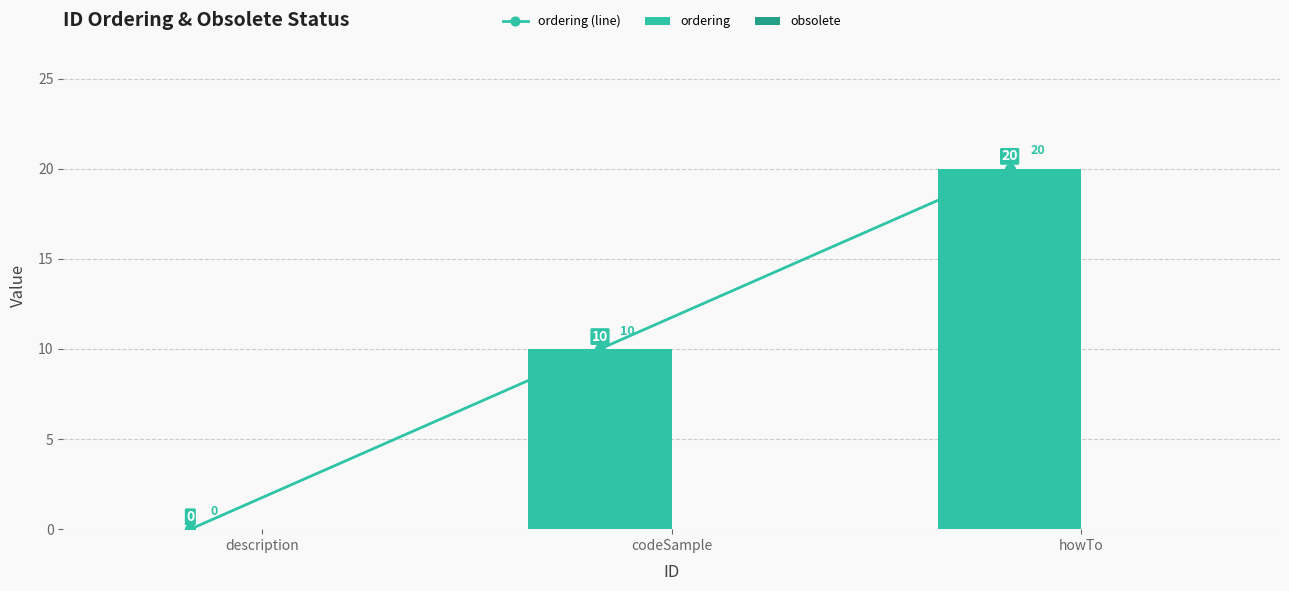

What is the spread (max minus min) of values at codeSample?

10